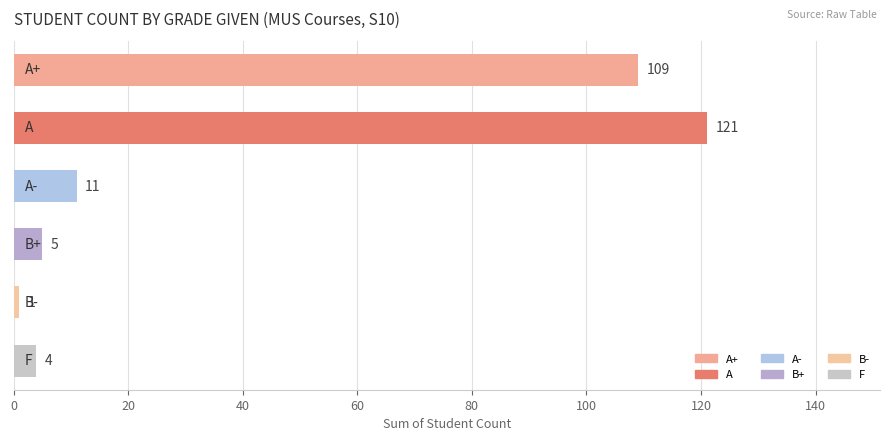

What is the maximum value shown in the chart?

121